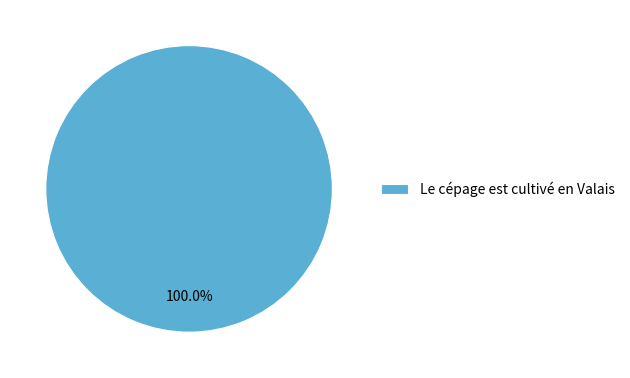

Which slice represents more than half of the pie?

Le cépage est cultivé en Valais